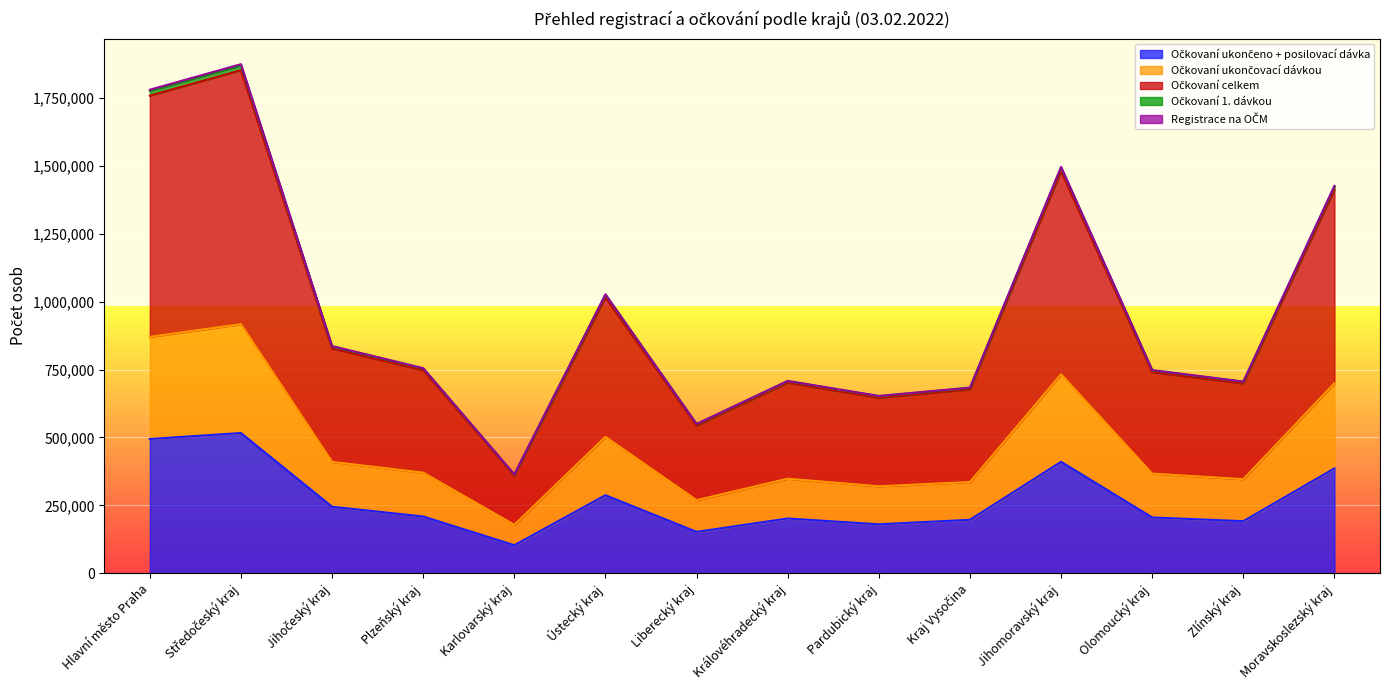

What is the label of the 13th point from the right?

Středočeský kraj